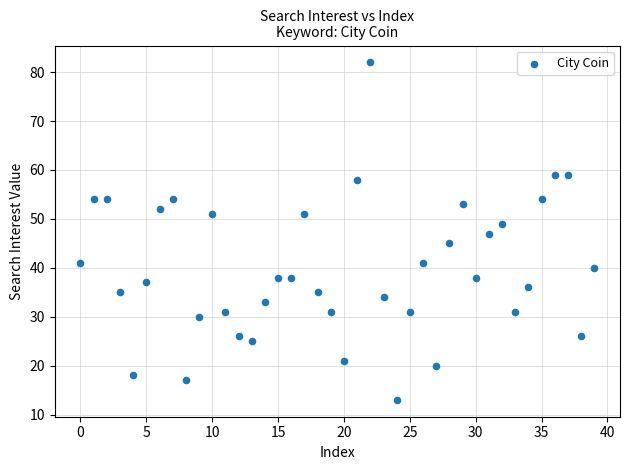

What is the range of Y values (max minus min)?

69